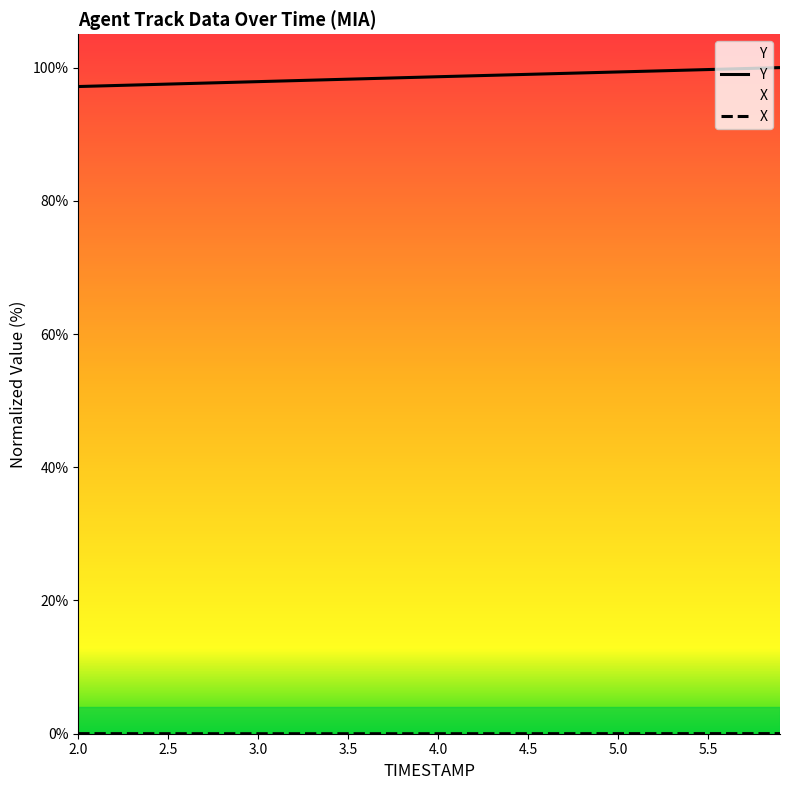

How many data points does each series have?

40